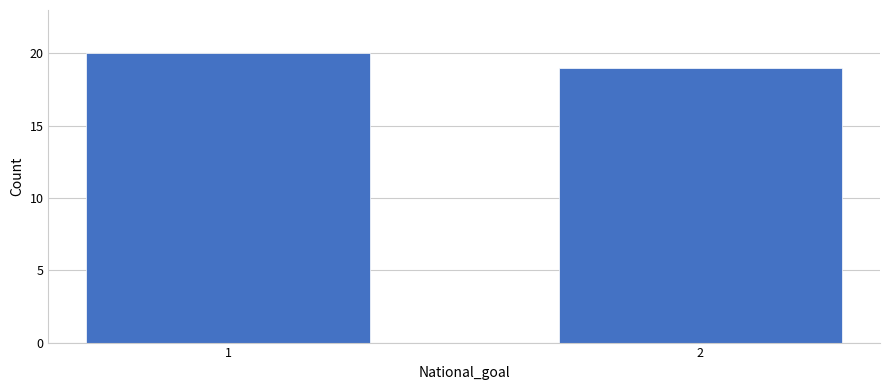

Reading right to left, what are all the values shown in this chart?

19	20